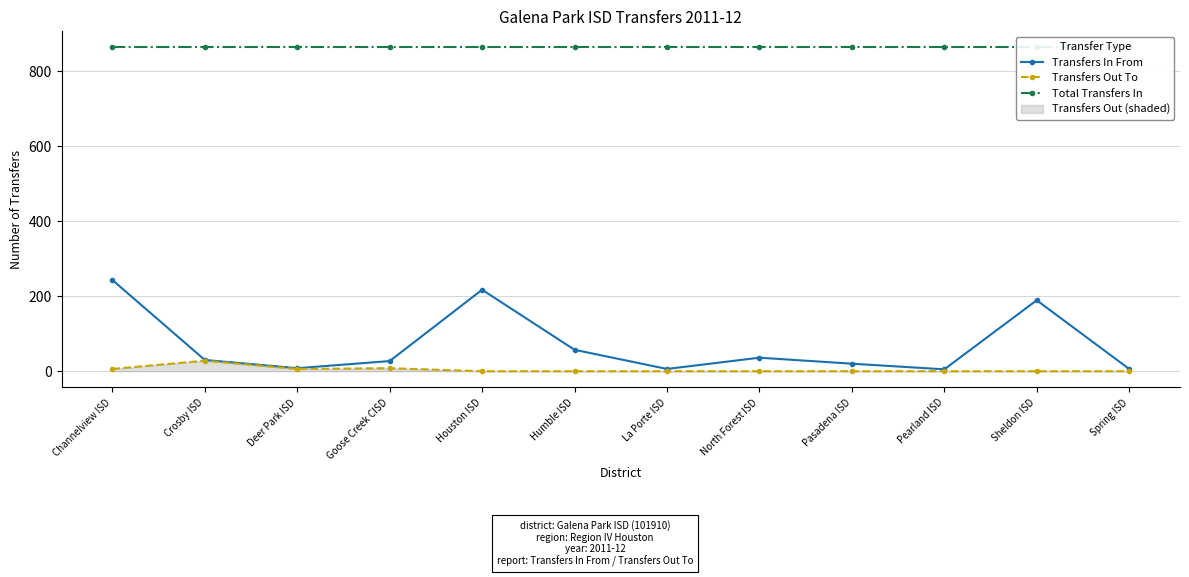

What is the greatest value displayed?

863